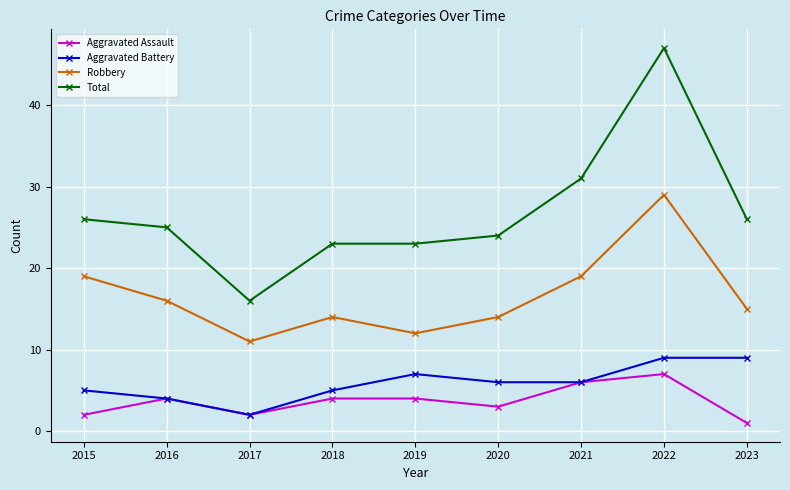

Which series has the widest spread of values?

Total